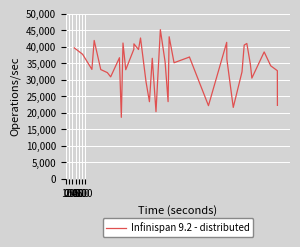

What is the smallest value displayed?

18652.7